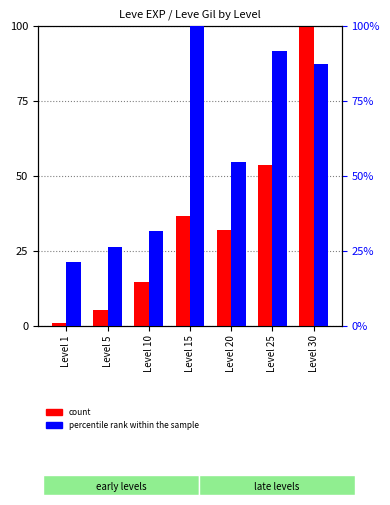

How many series are shown in this chart?

2